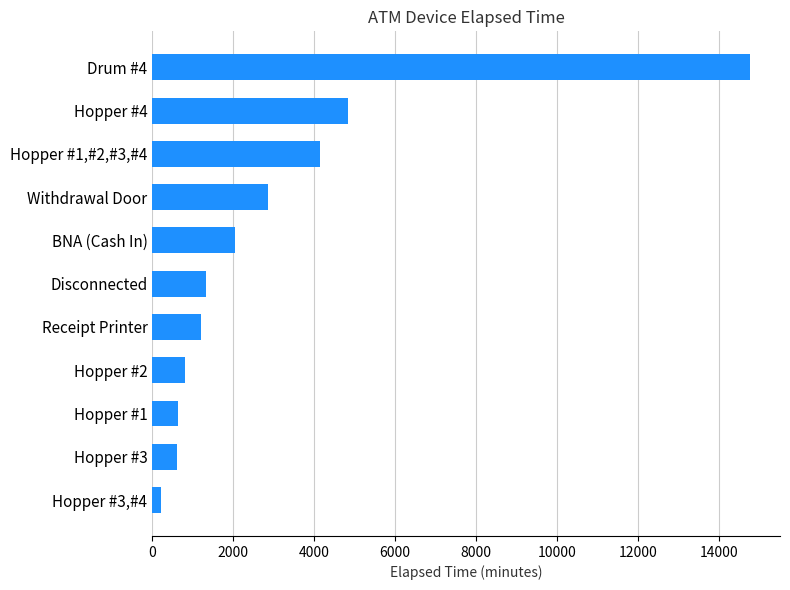

The value at Disconnected is 1335. True or false?

True